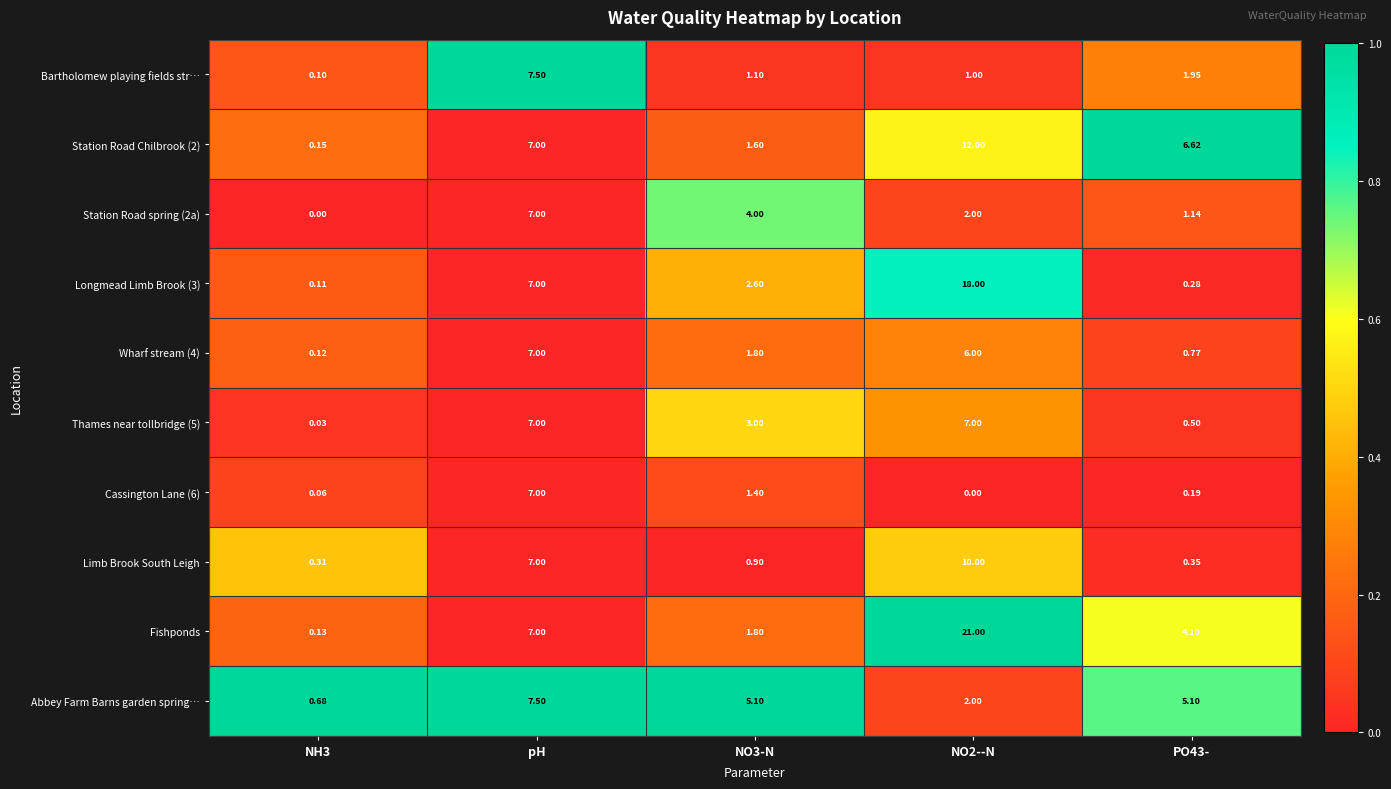

How many categories are shown in the chart?

5